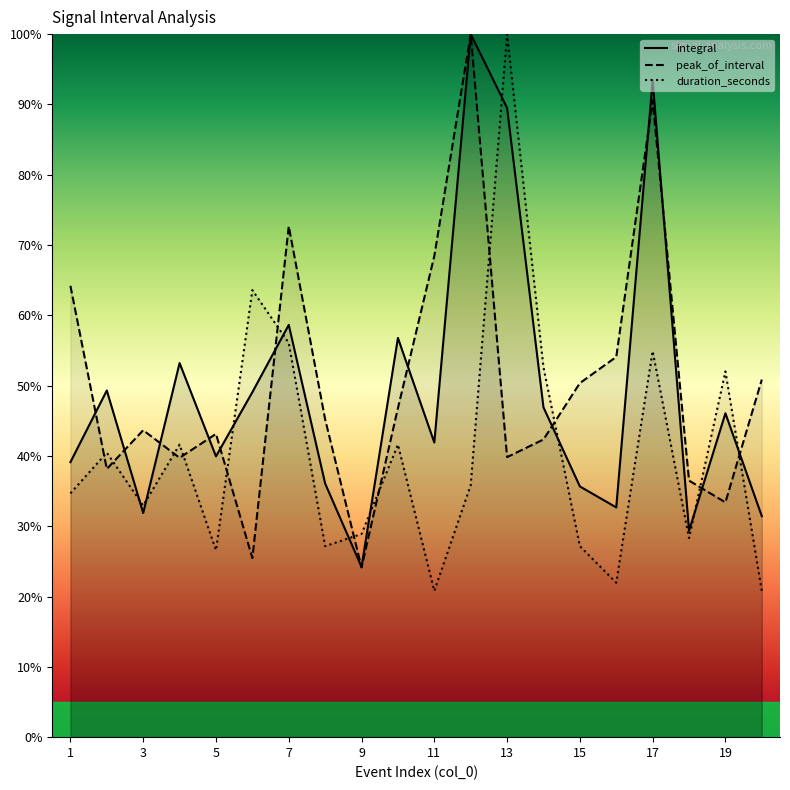

True or false: peak_of_interval has more than 1 interior local peaks.

True